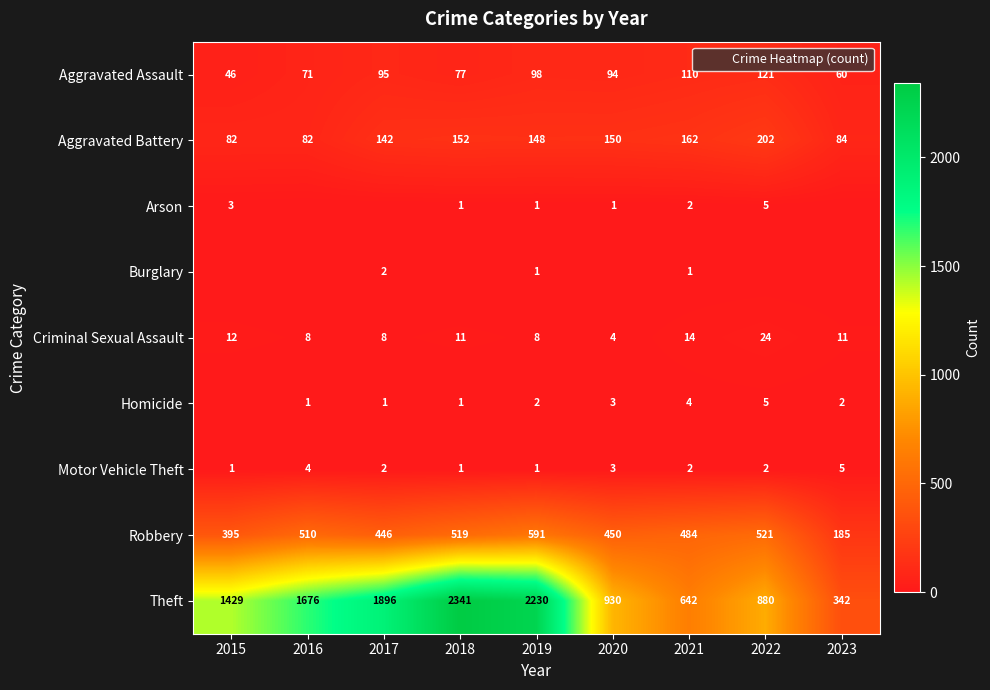

The value of Theft at 2016 is 2462. True or false?

False